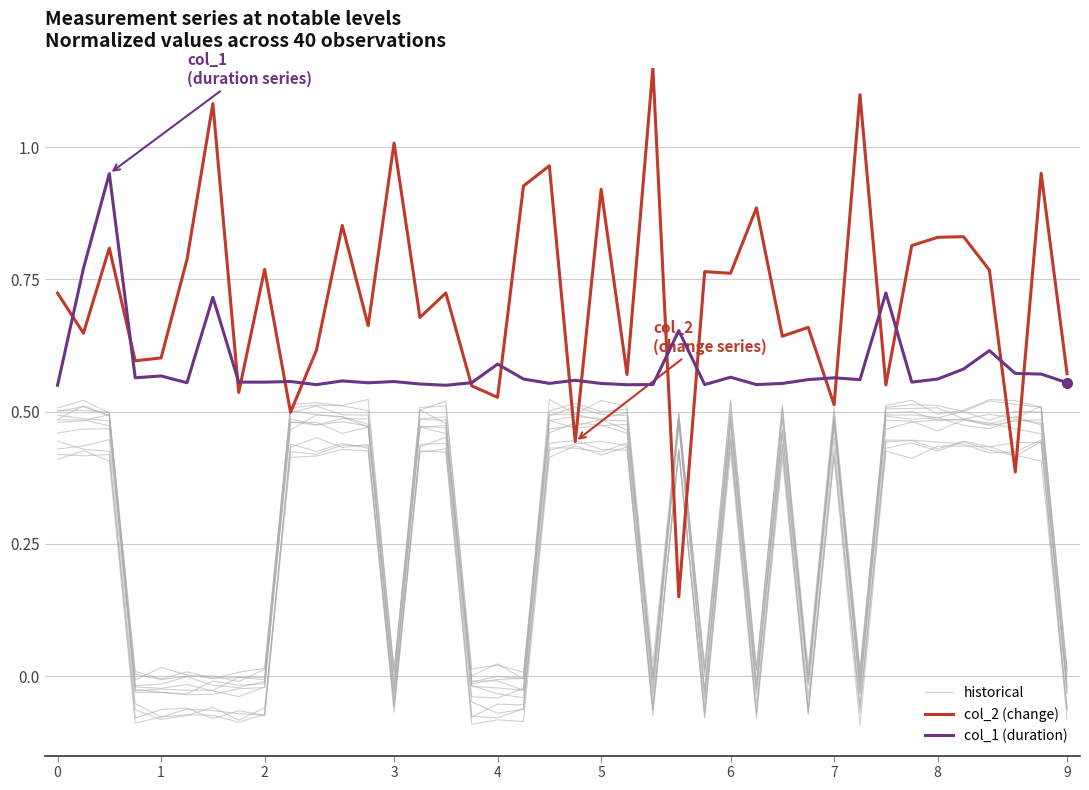

What is the difference between the highest and lowest values at 23?

1.2